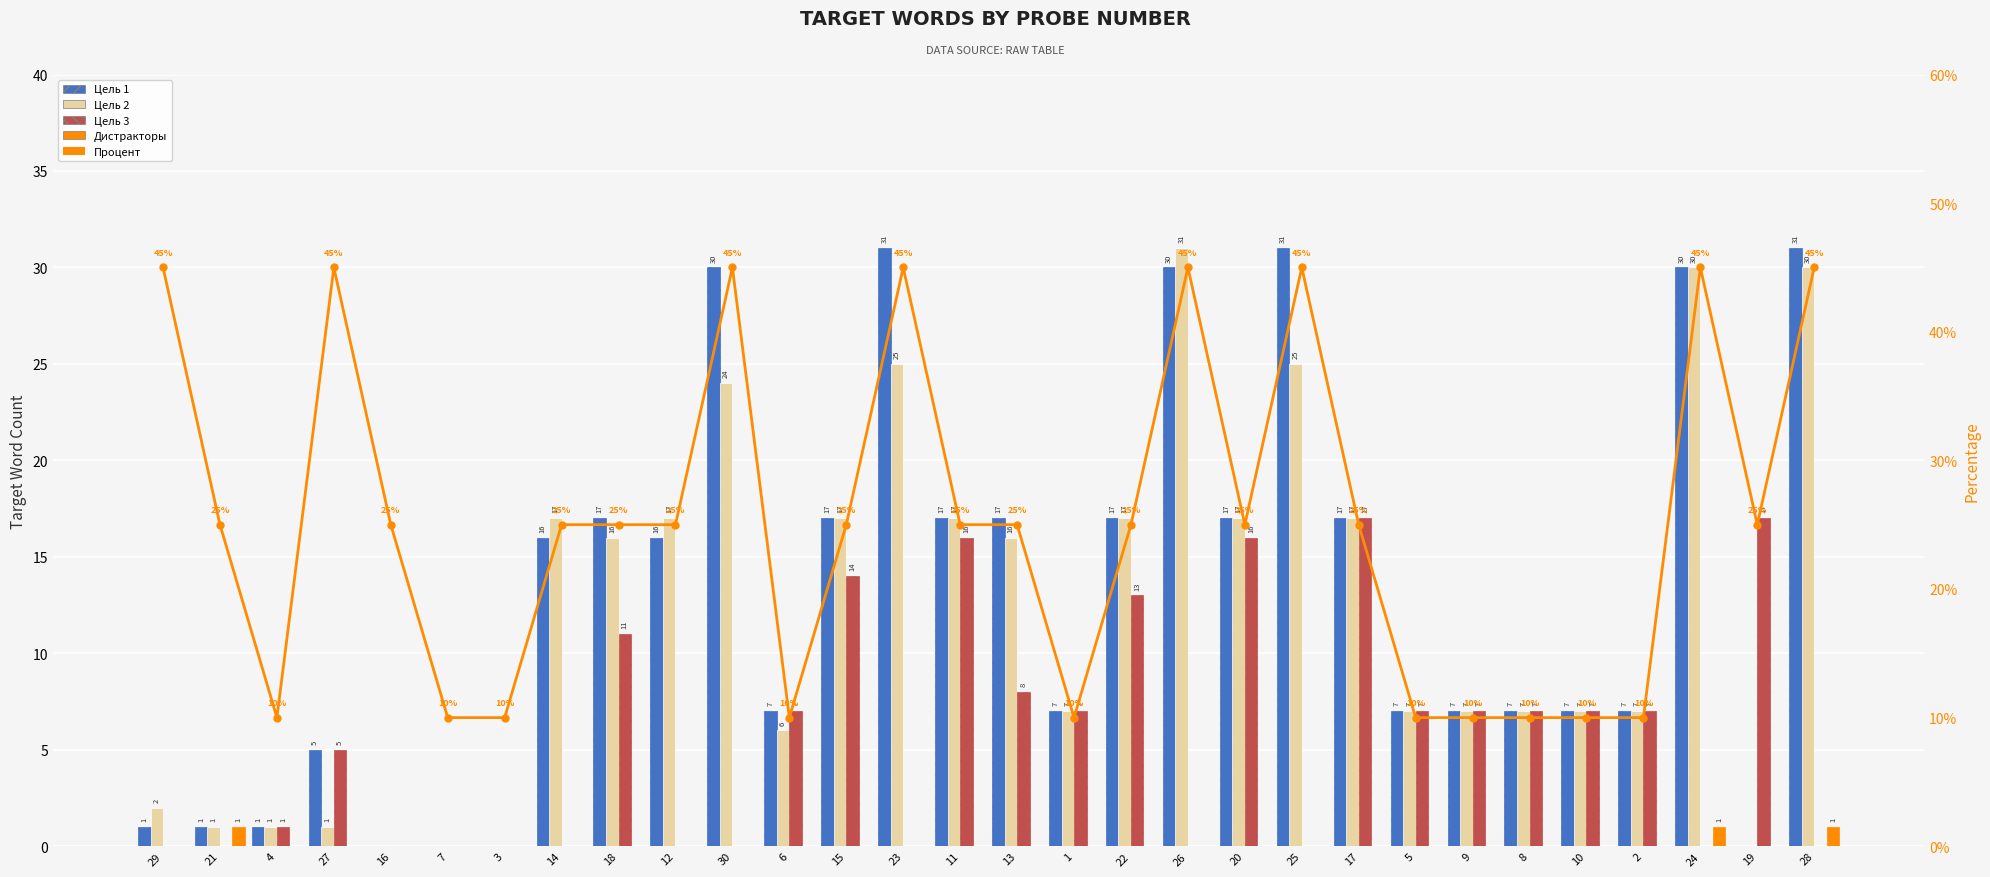

How many bars are there in each group?

5